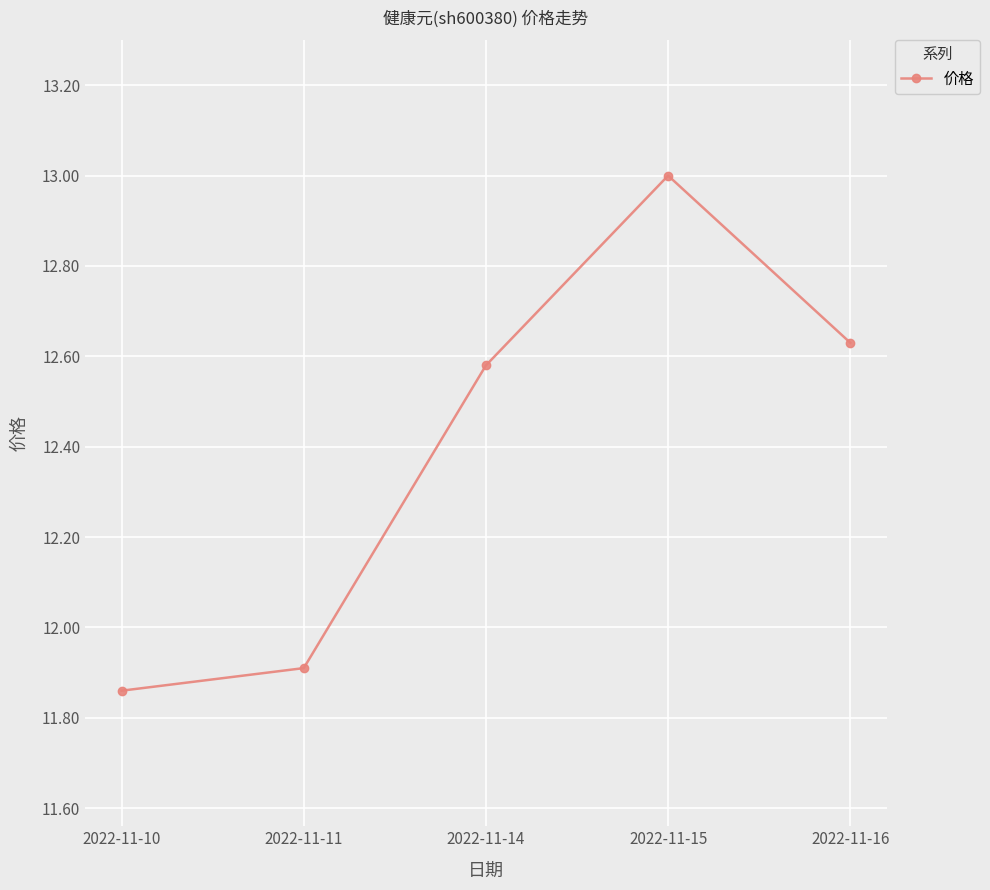

What is the ratio of the value at 2022-11-14 to the value at 2022-11-10?

1.1